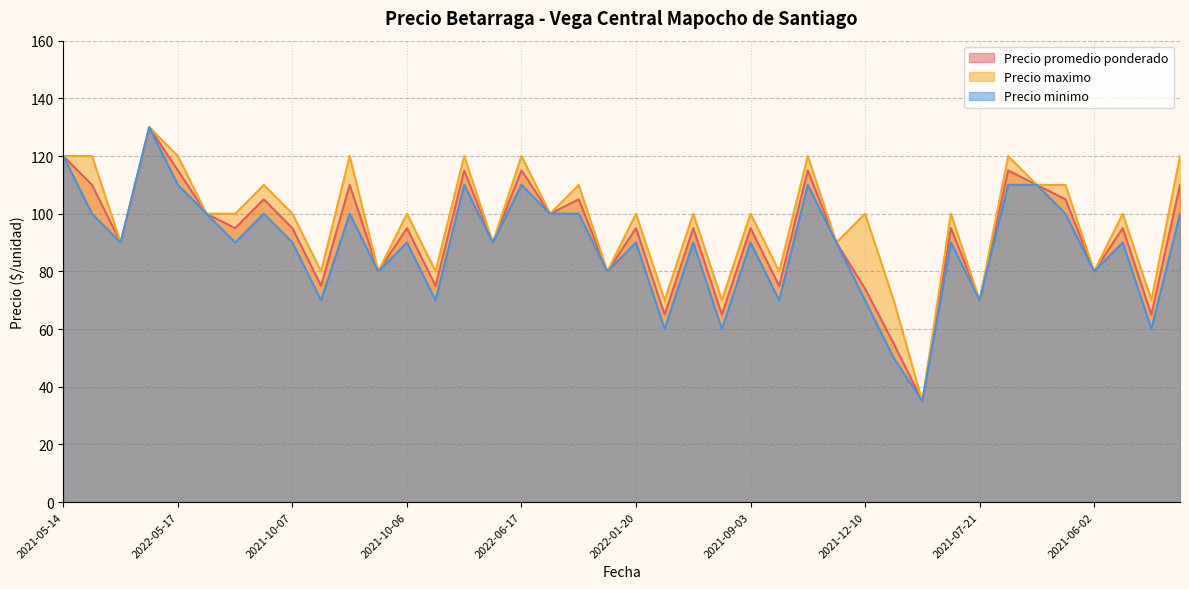

Which series has the widest spread of values?

Precio promedio ponderado